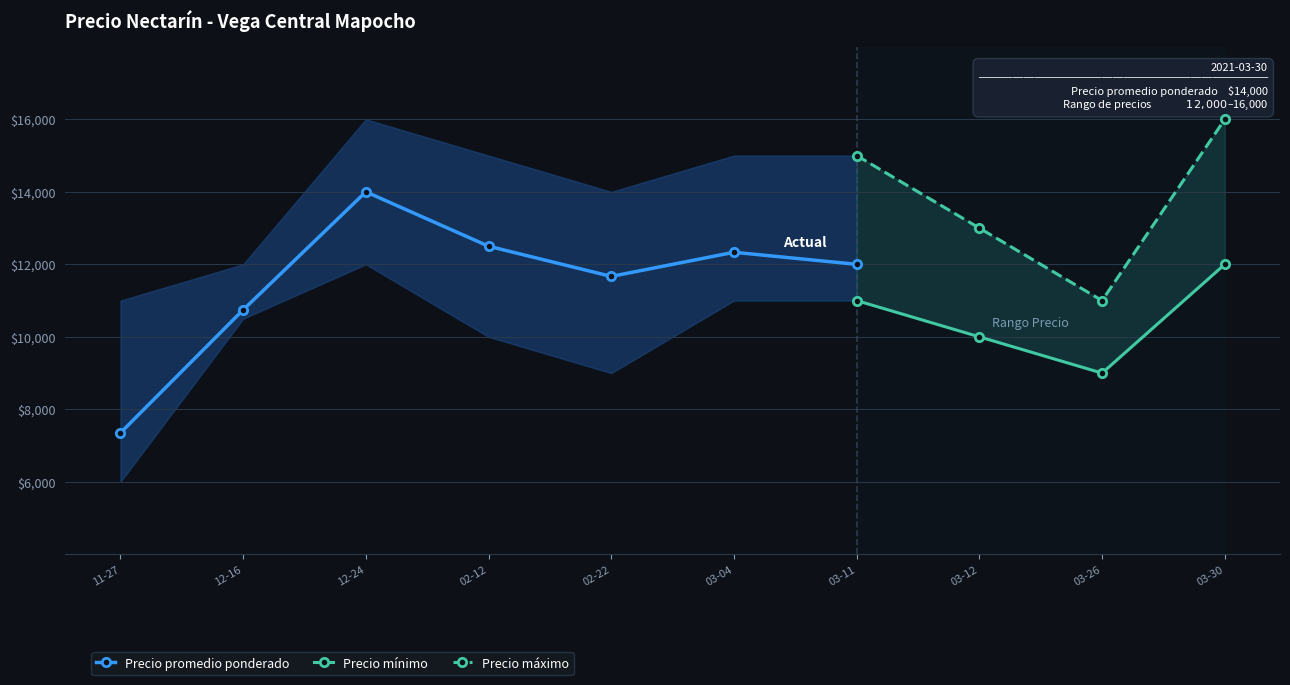

What is the total value across all series at 2020-12-16?

33244